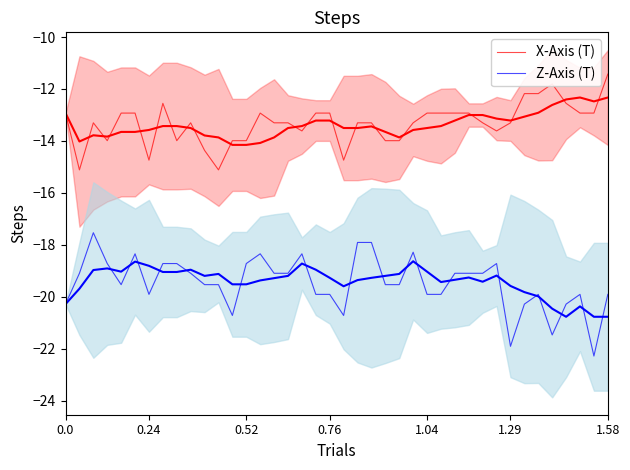

Which series changed the most between 14 and 24?

Z-Axis (T)